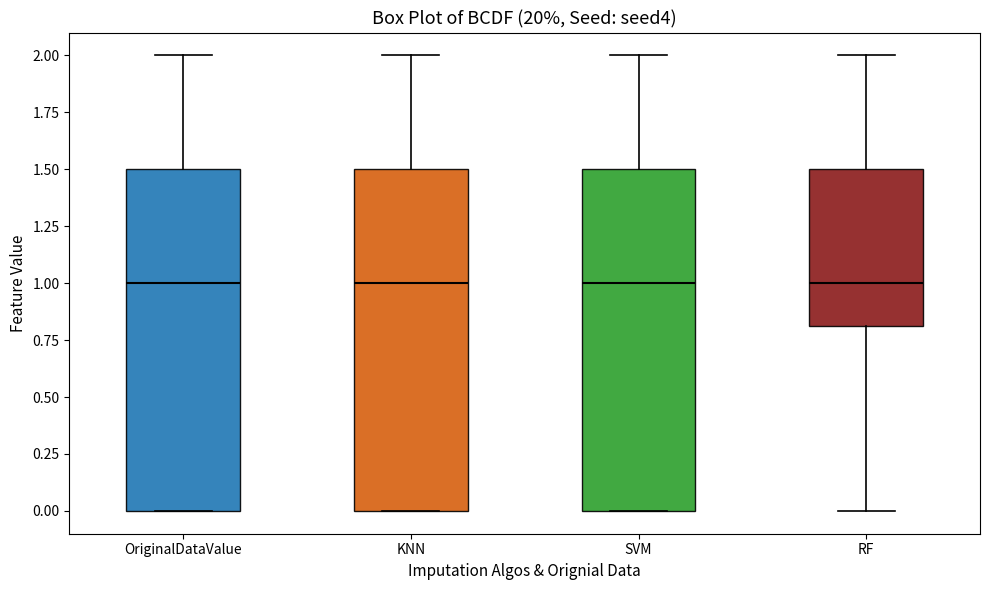

Where is the lower edge of the box for OriginalDataValue on the y-axis? The values are not printed on the chart, so give them approximately, as read against the axis.

0.0